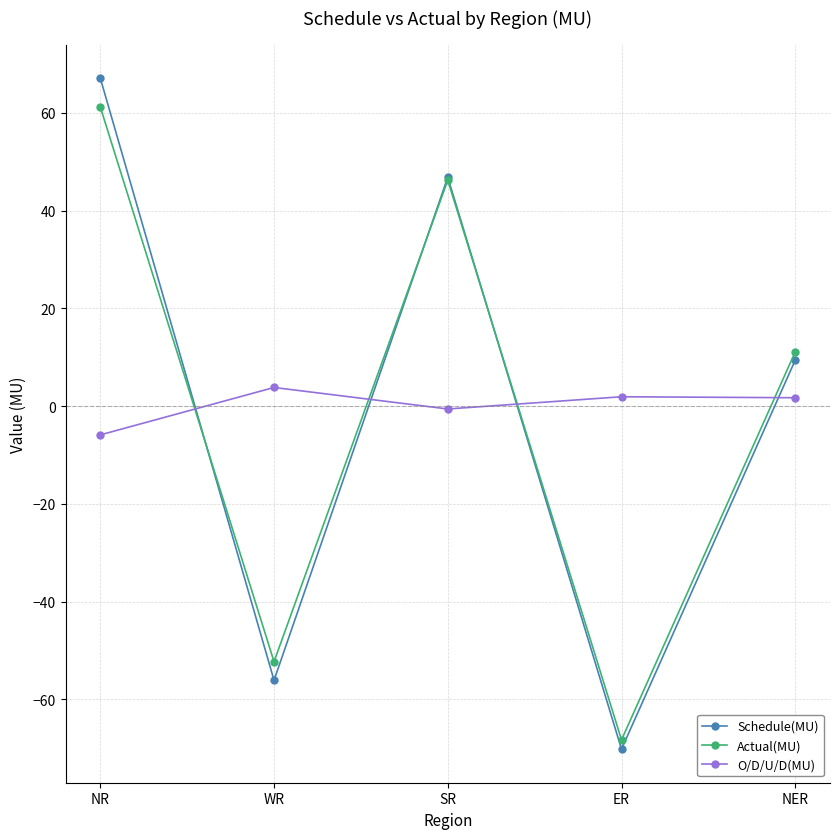

How many interior local valleys does the Schedule(MU) series have?

2